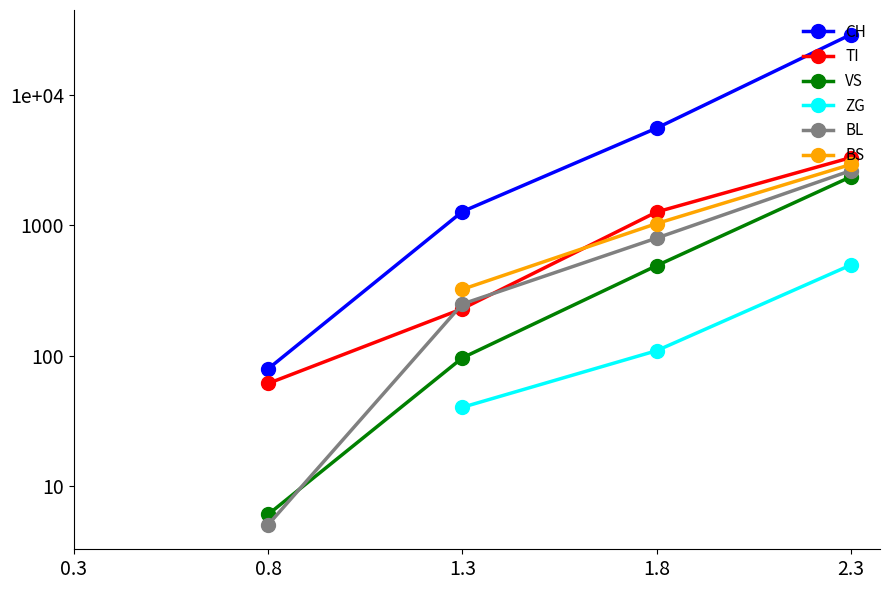

At which category is the sum across all series the highest?

2.3